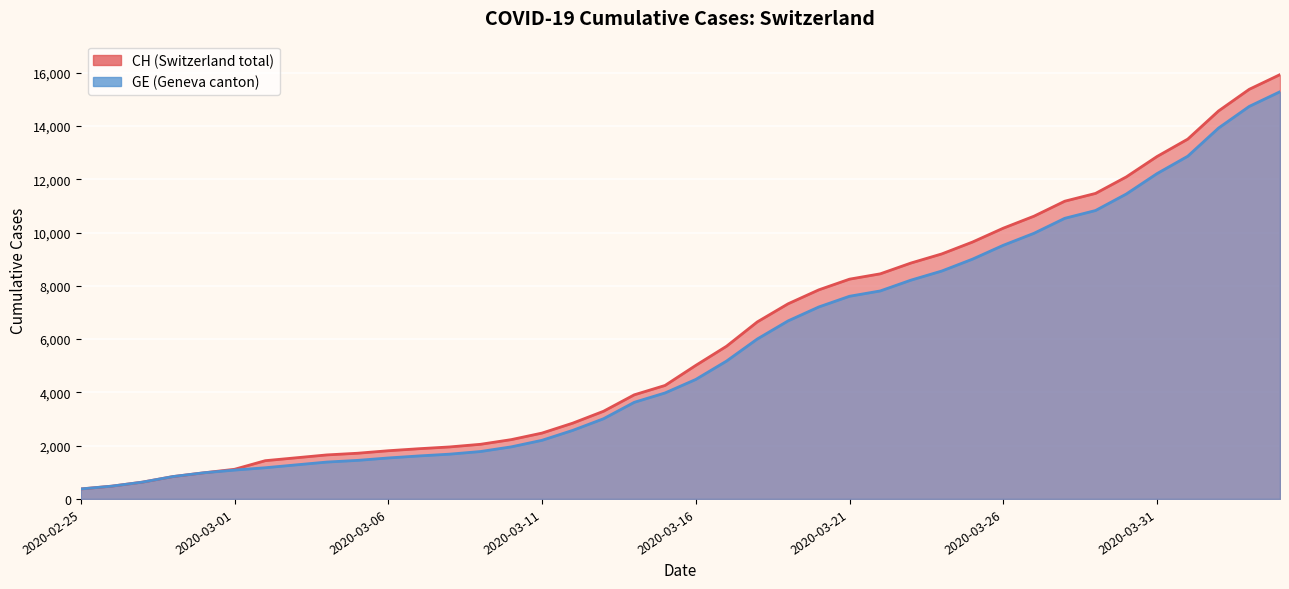

Does the chart display data point markers on the line(s)?

No